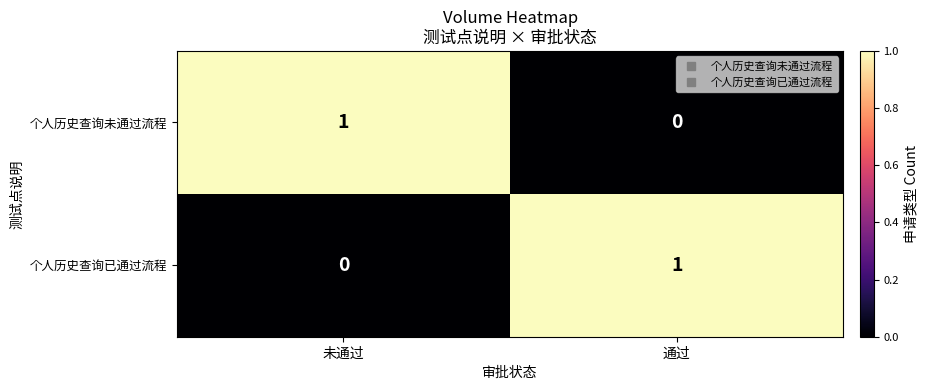

At how many categories does at least one series exceed 0?

2